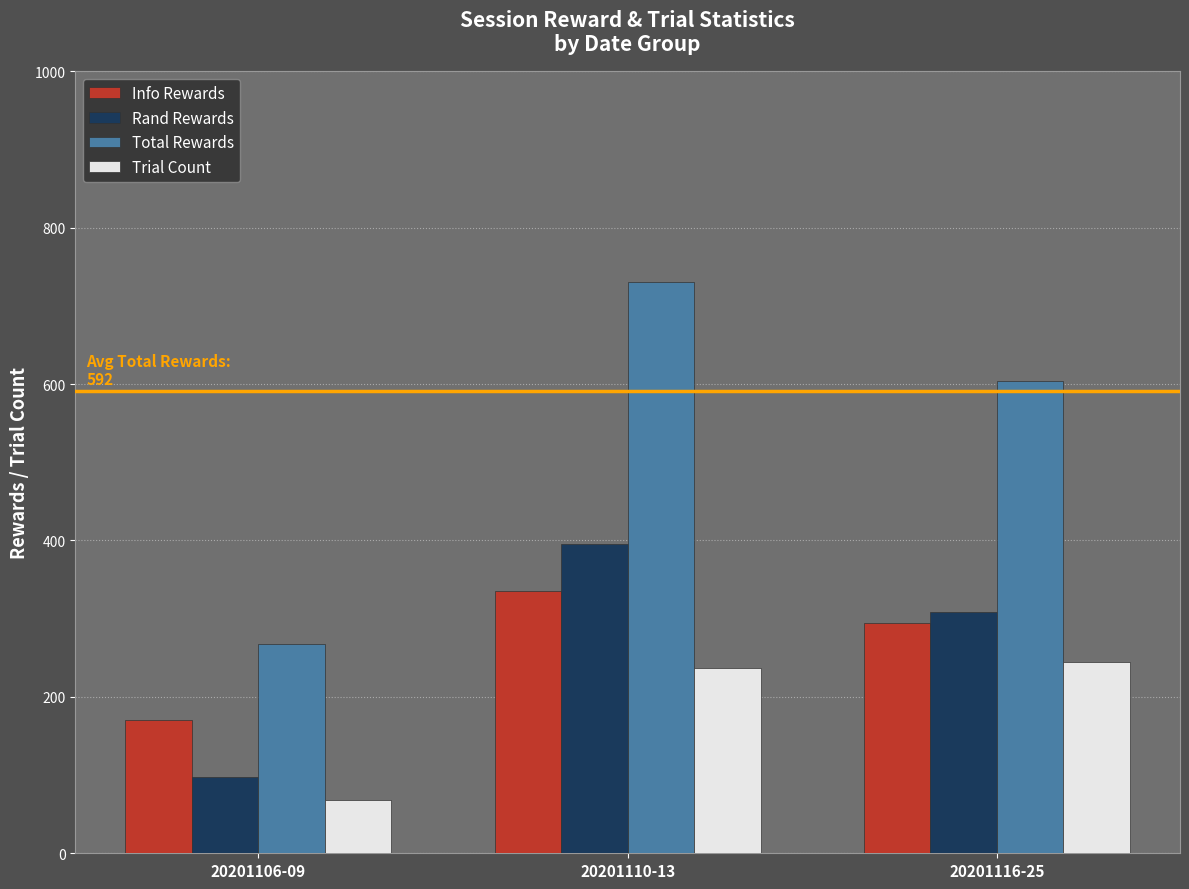

What value does the Rand Rewards series have at 20201116-25?

309.0